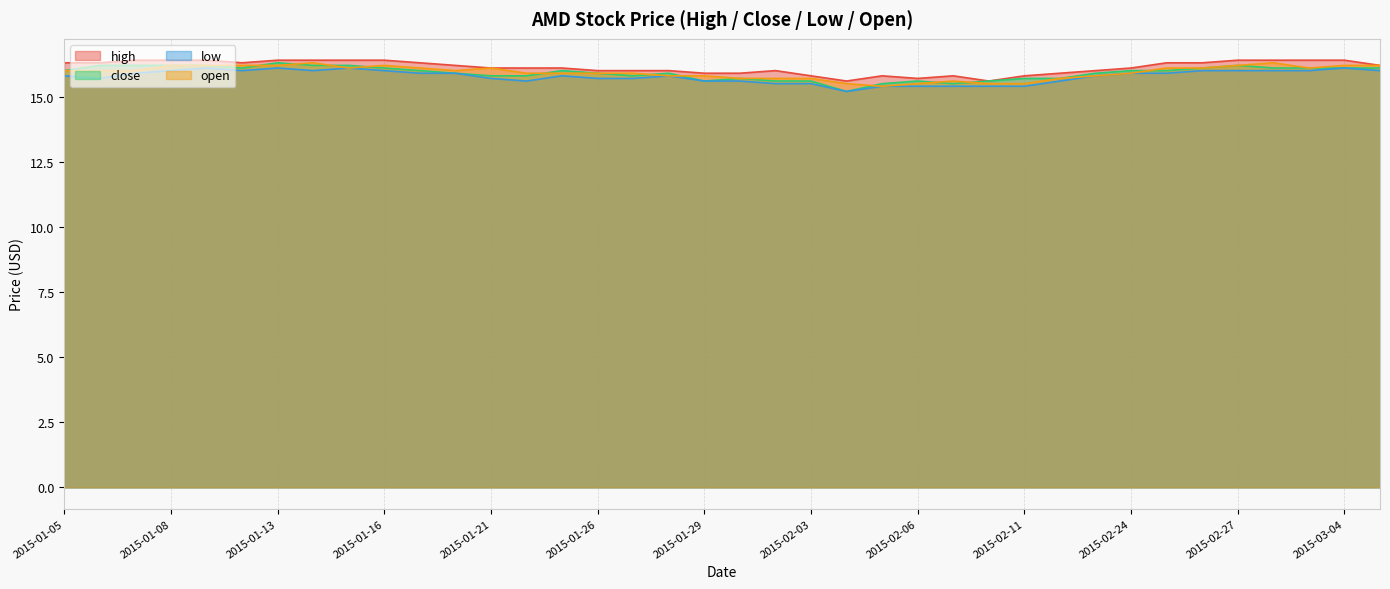

How many lines are shown in the chart?

4